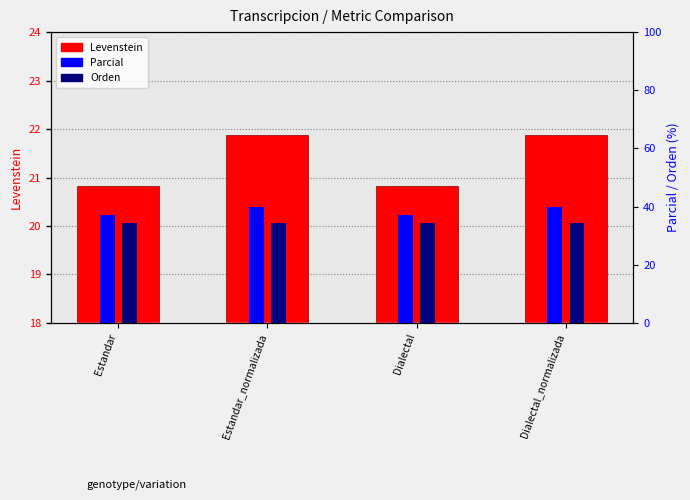

Where is Orden nearest to the value 34?

Estandar